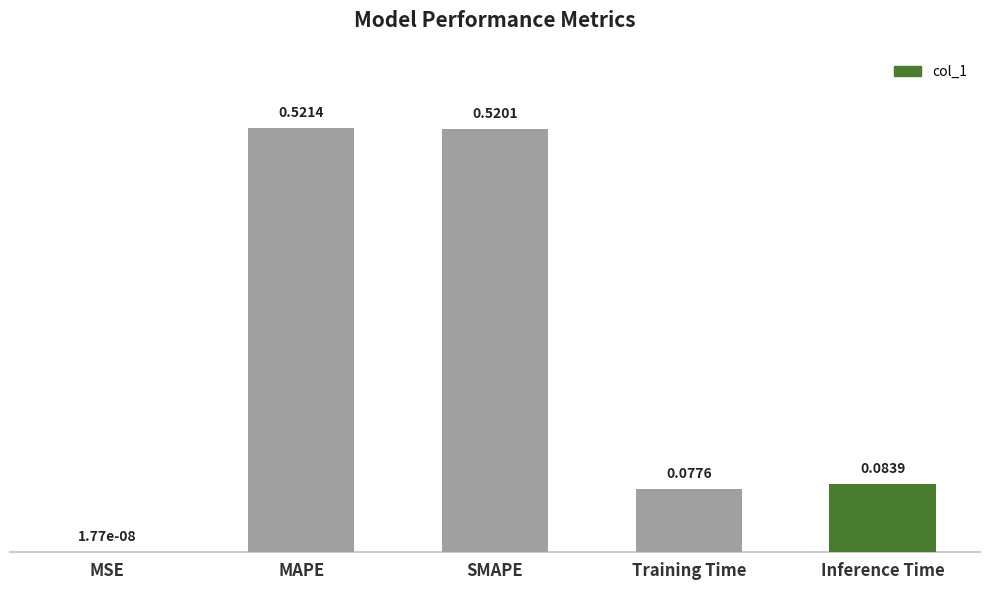

What is the change in value from MSE to Inference Time?

+0.1